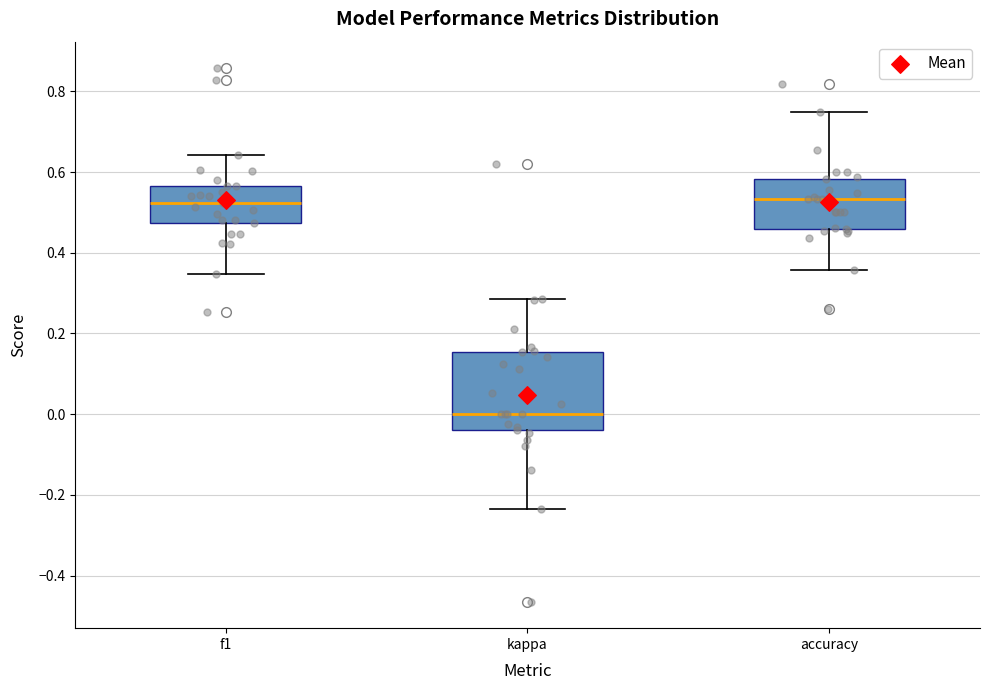

Reading left to right, read every box against the y-axis: the position of its median line, the range the box covers, and the ends of its whiskers. The values are not printed on the chart, so give them approximately, as read against the axis.

f1: median 0.52, box 0.48 to 0.56, whiskers 0.34 to 0.64
kappa: median 0.00, box -0.04 to 0.16, whiskers -0.24 to 0.28
accuracy: median 0.54, box 0.46 to 0.58, whiskers 0.36 to 0.76